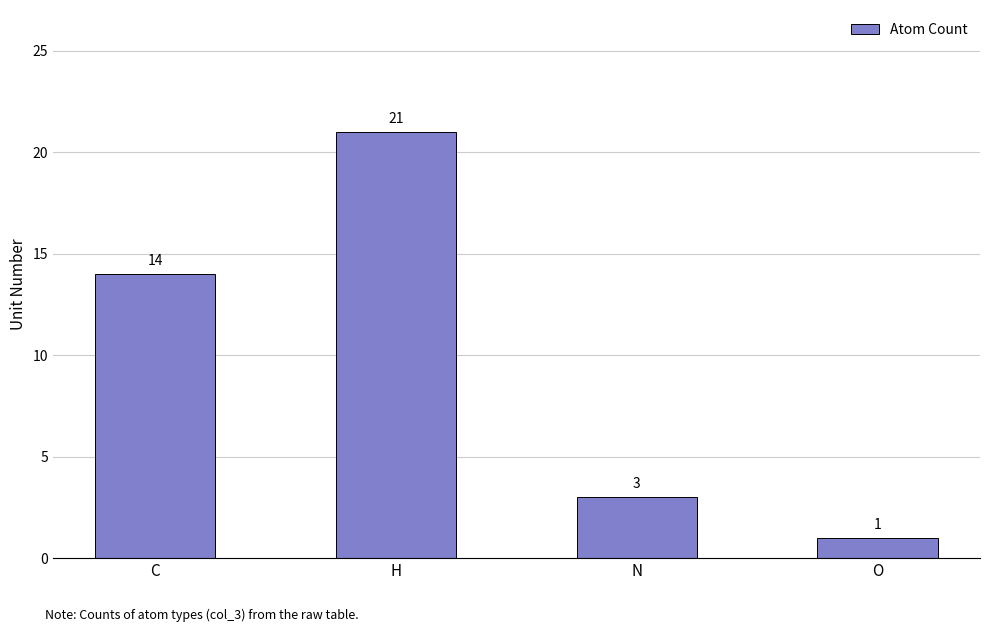

What is the greatest value displayed?

21